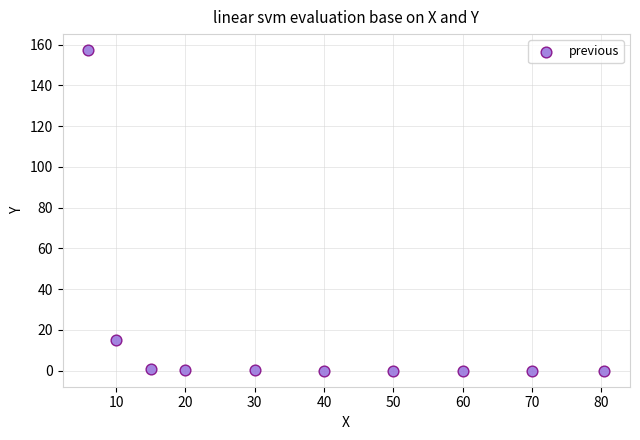

What is the average Y value?

17.4